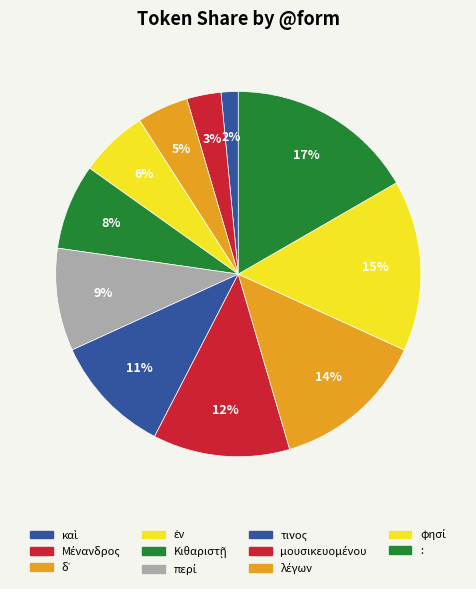

How many segments does this pie chart have?

11